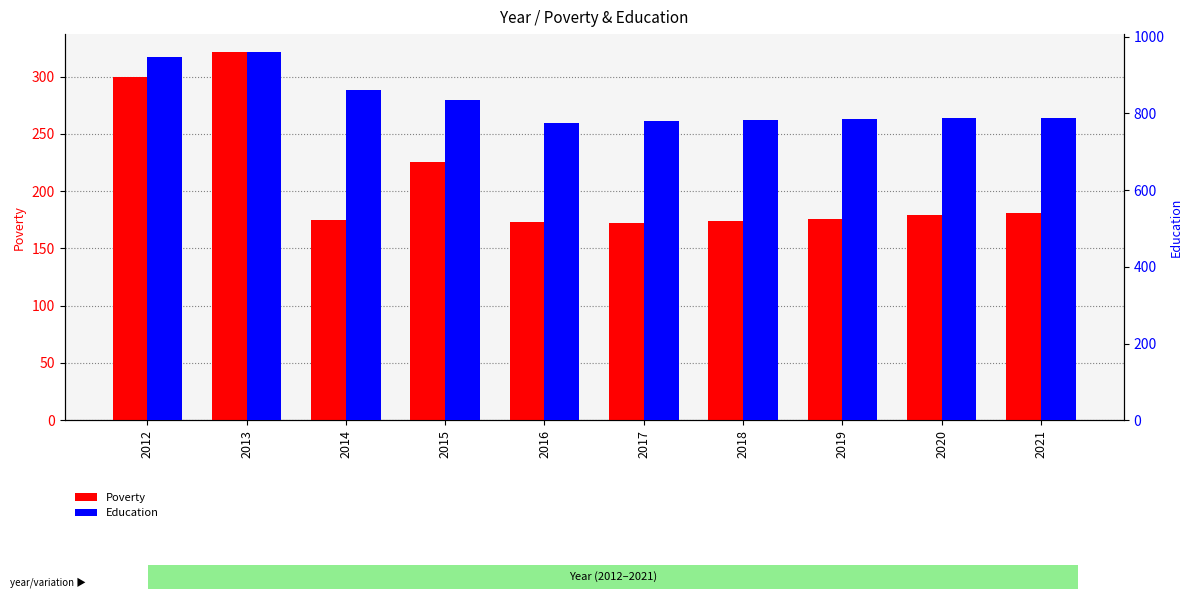

List the series in order of their overall mean, lowest first.

Poverty, Education